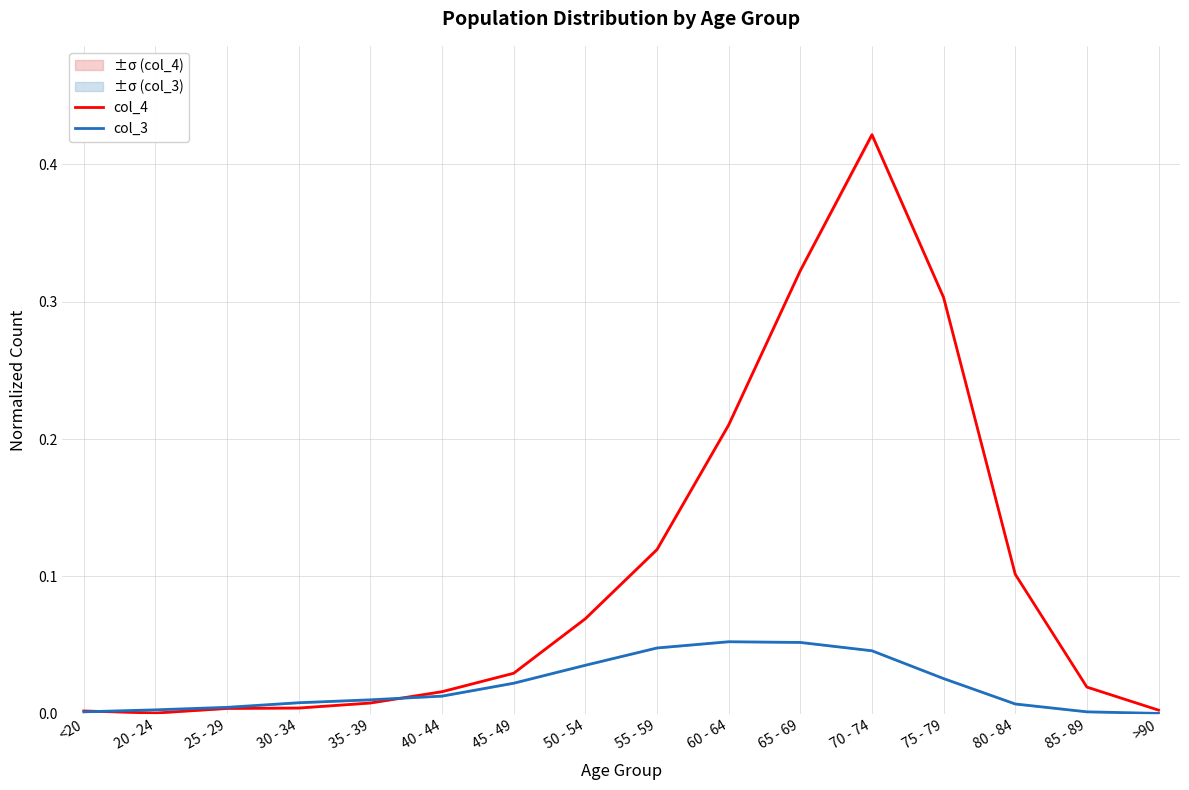

Rank the categories by col_3 value from highest to lowest.

60 - 64, 65 - 69, 55 - 59, 70 - 74, 50 - 54, 75 - 79, 45 - 49, 40 - 44, 35 - 39, 30 - 34, 80 - 84, 25 - 29, 20 - 24, <20, 85 - 89, >90